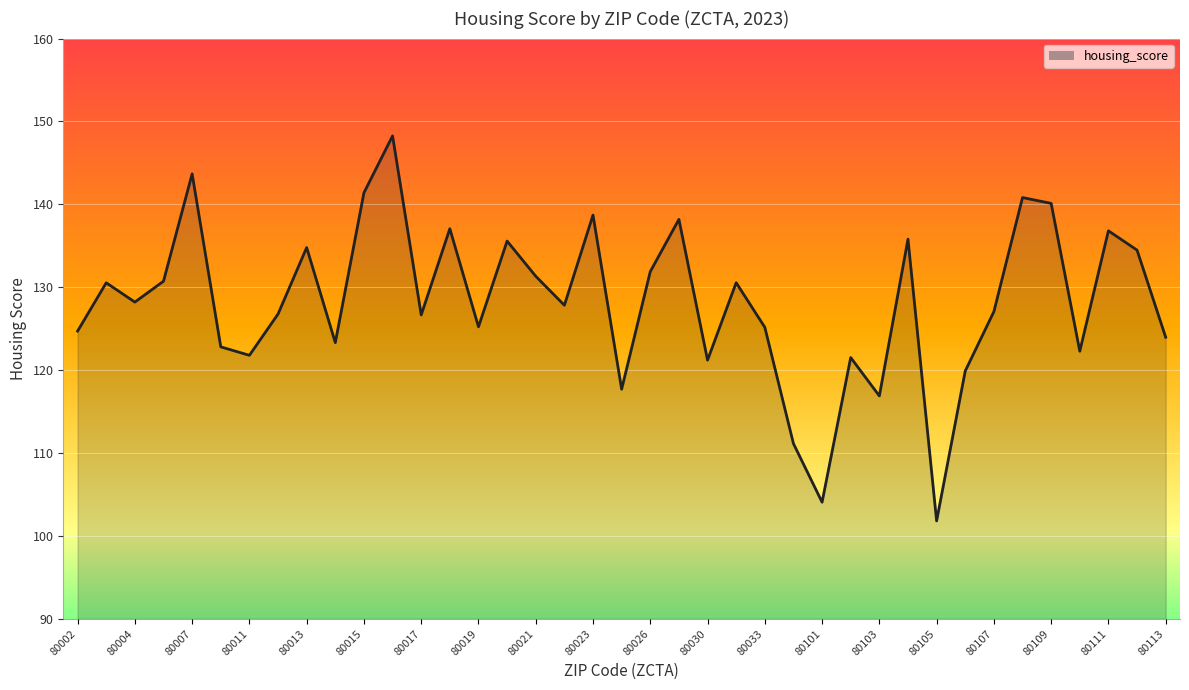

What is the smallest value displayed?

101.8